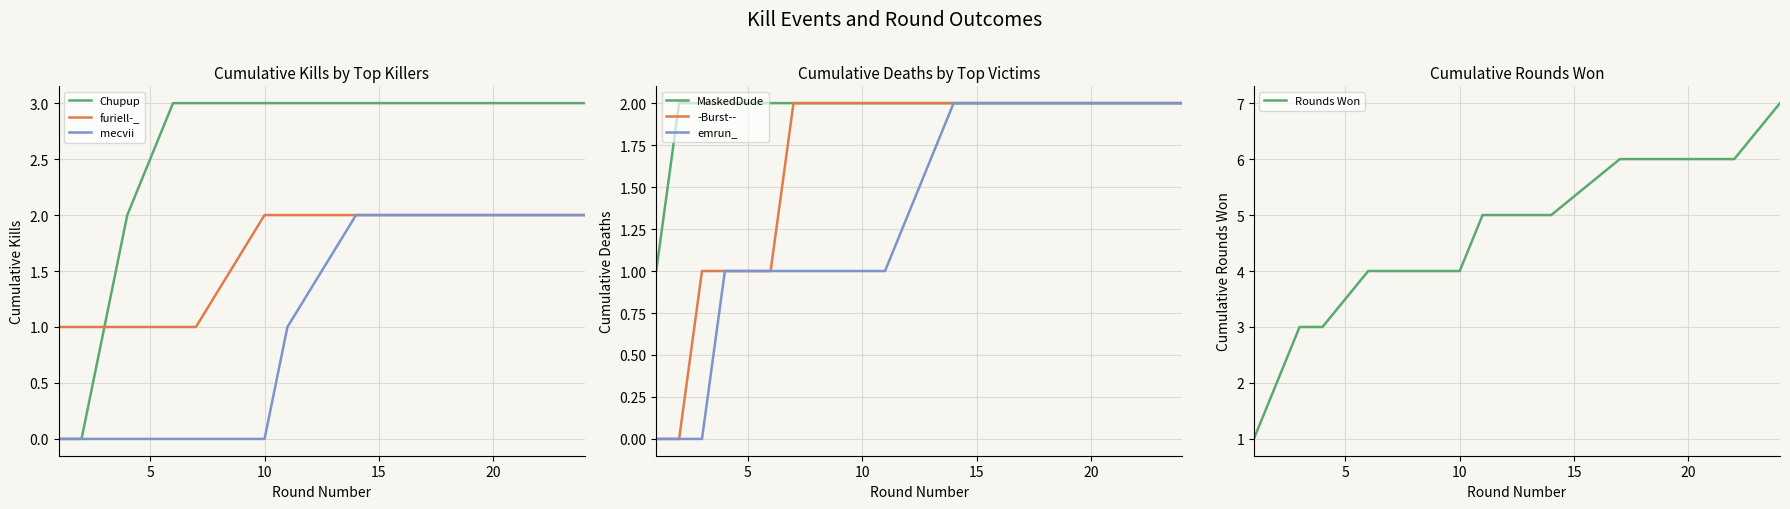

True or false: Killer Kill Count and Kills per Round (cumulative) cross at least once.

False